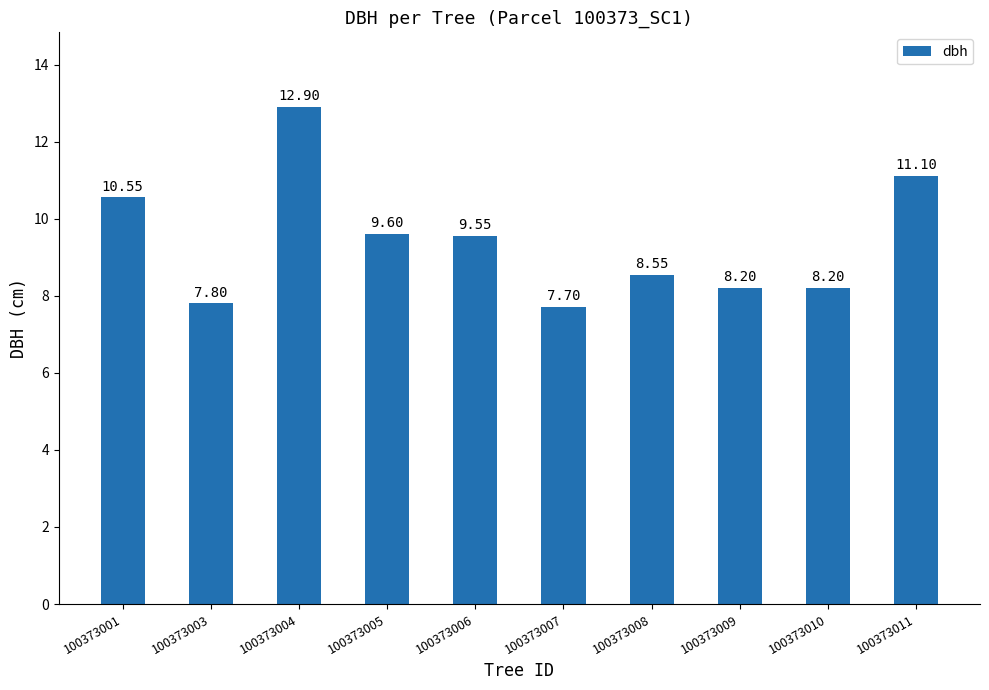

What is the sum of all values?

94.2